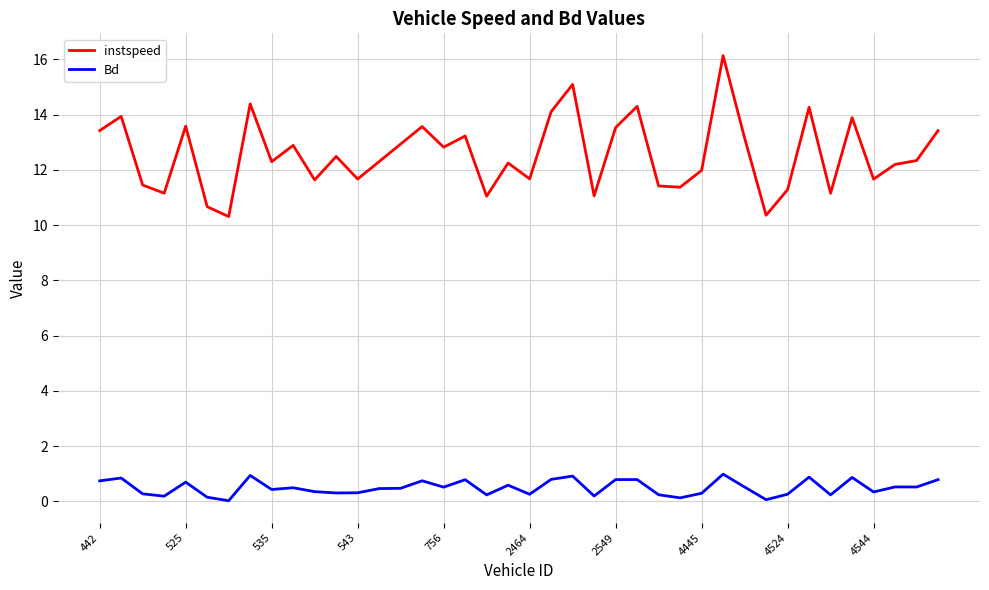

True or false: instspeed and Bd cross at least once.

False